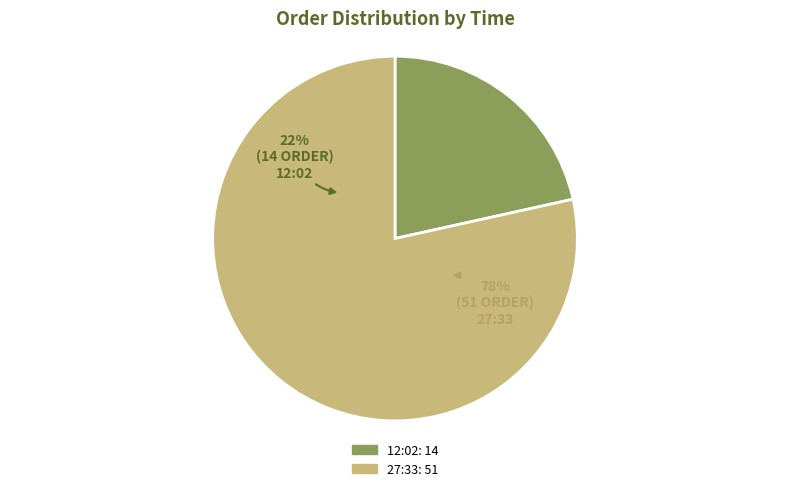

Is 12:02 the majority of the pie?

No